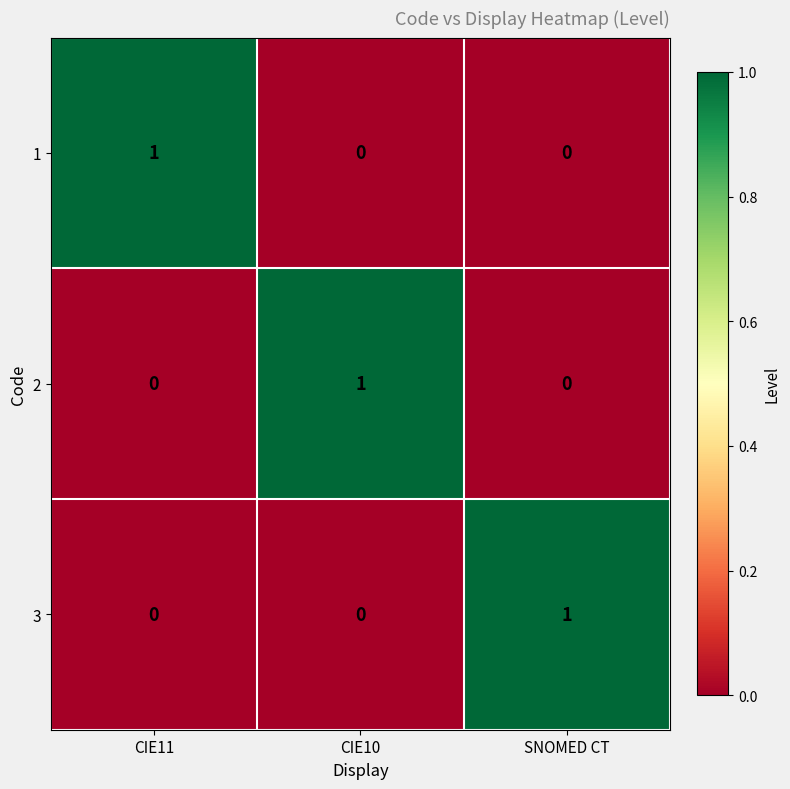

How many 2 values are between 0 and 1?

3